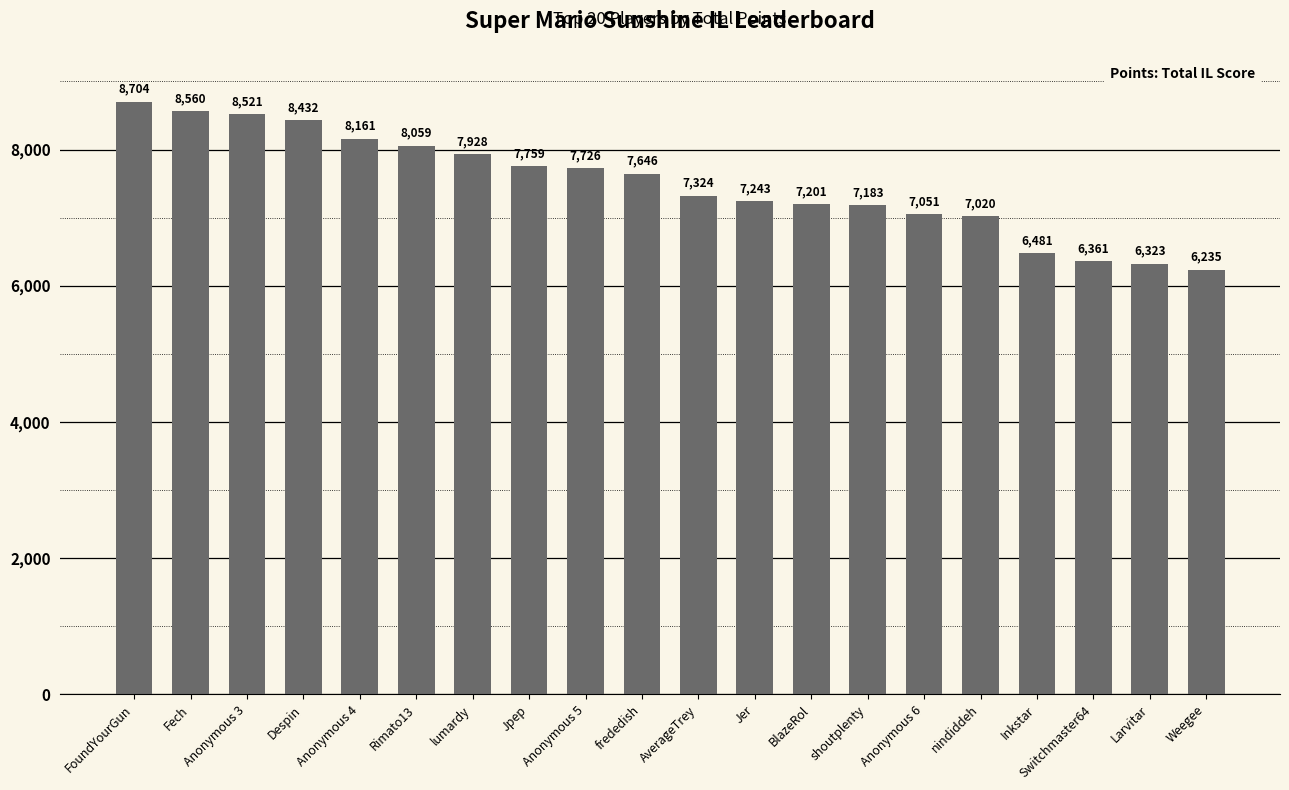

Is it true that the value at Anonymous 6 is 1994?

False